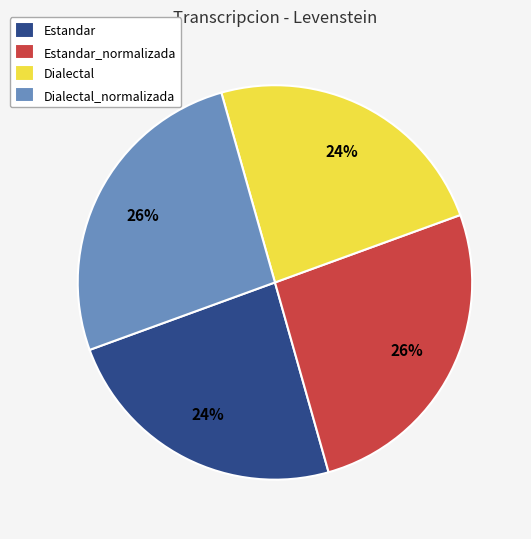

Does Dialectal represent more than half of the total?

No